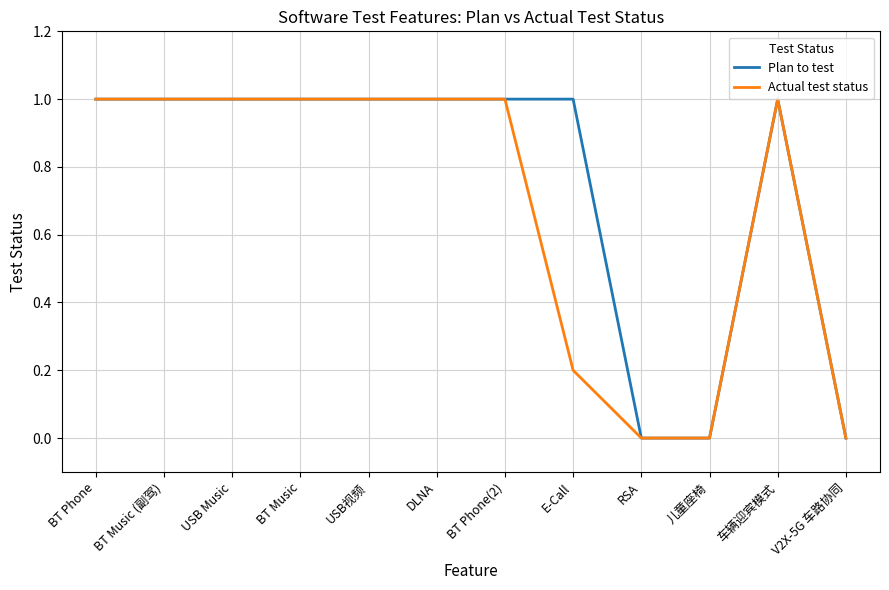

How many lines are shown in the chart?

2